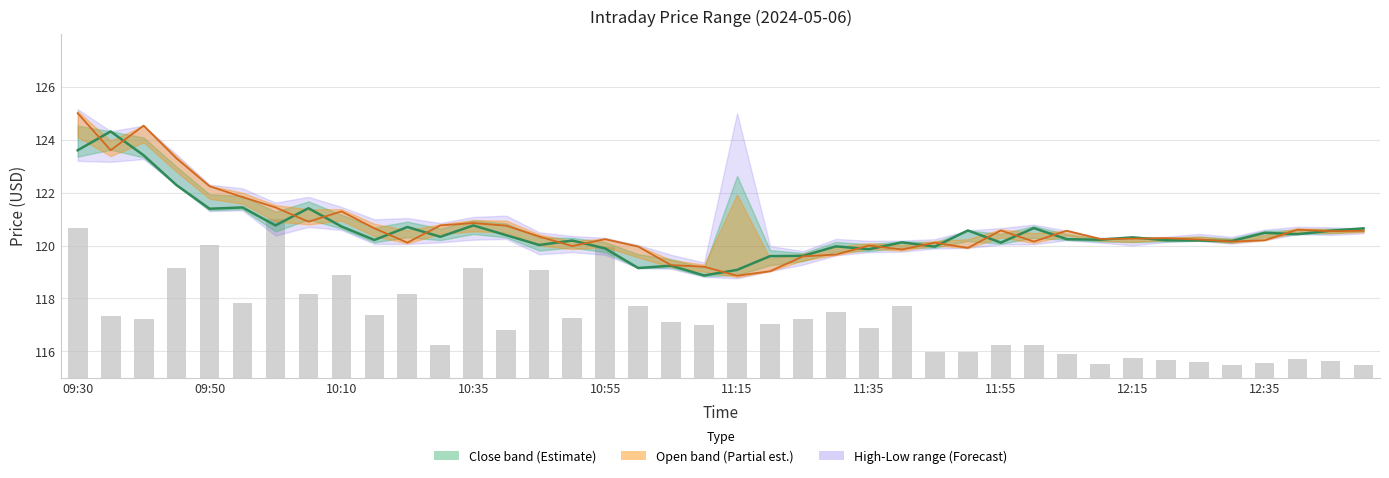

What is the difference between the second highest and minimum values in the Open series?

5.7